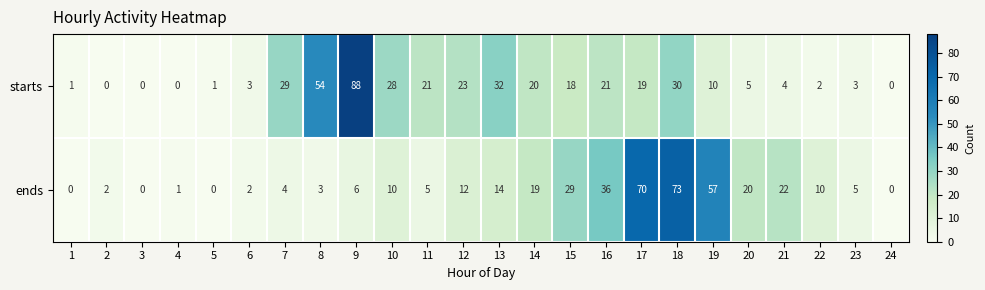

Which series has the largest total across all categories?

starts